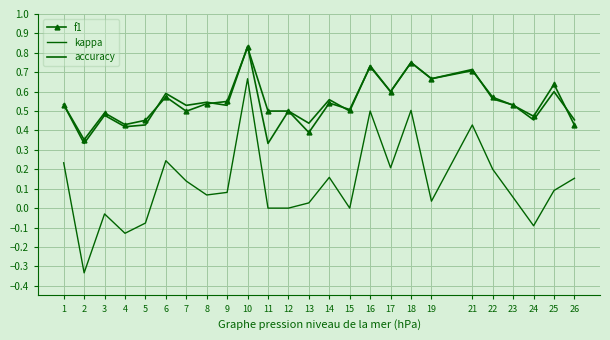

What is the value of the accuracy point at the 4th from the left?

0.4